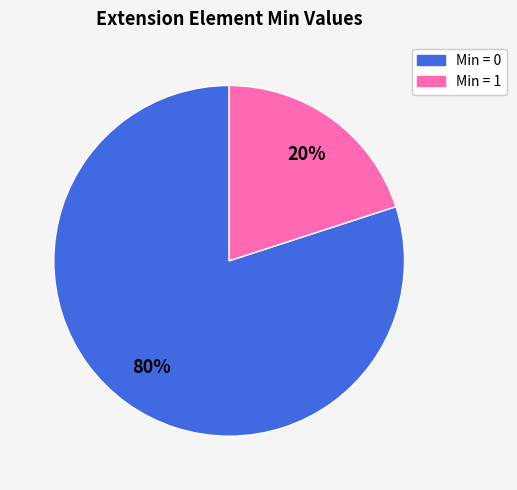

Rank the categories by value from lowest to highest.

Min = 1, Min = 0